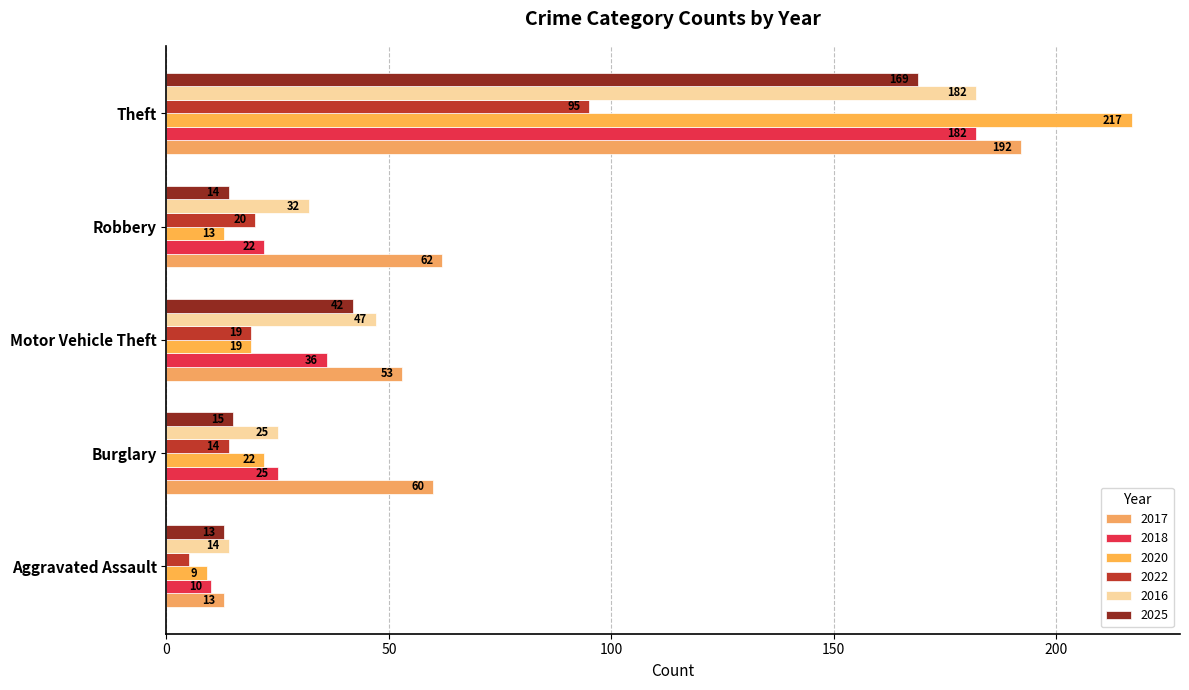

What is the greatest value displayed?

217